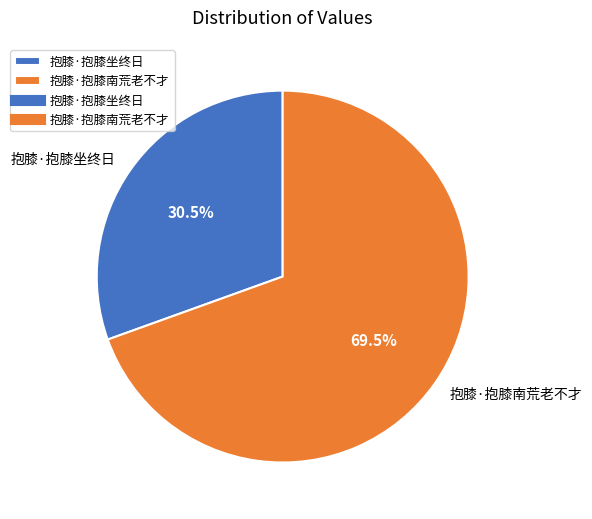

Rank the categories by value from lowest to highest.

抱膝·抱膝坐终日, 抱膝·抱膝南荒老不才